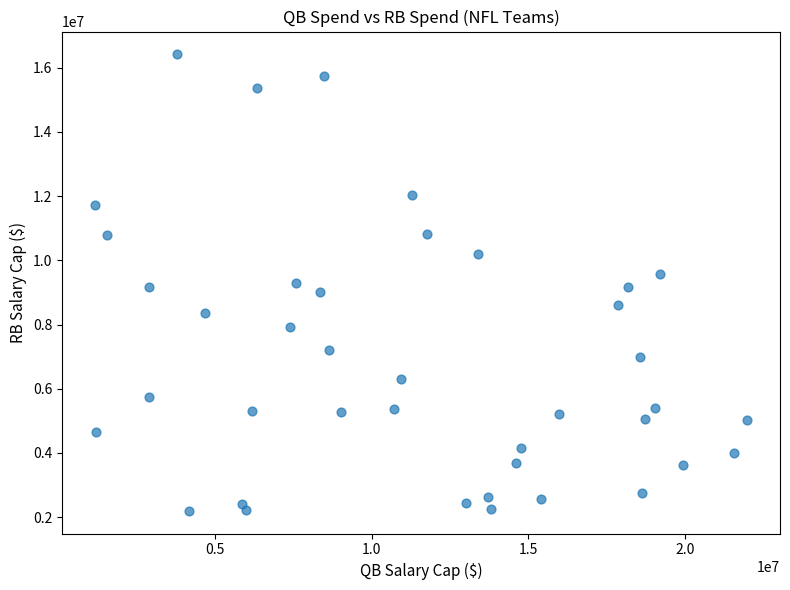

What is the range of Y values (max minus min)?

14214951